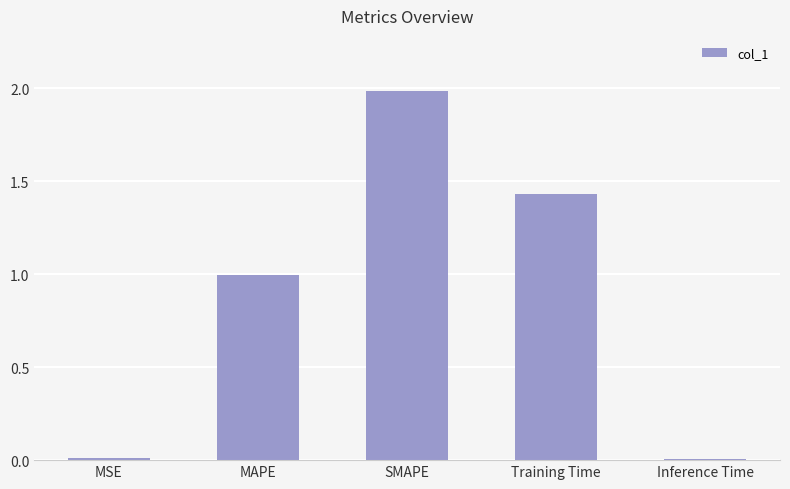

What is the difference between the maximum and minimum values?

2.0